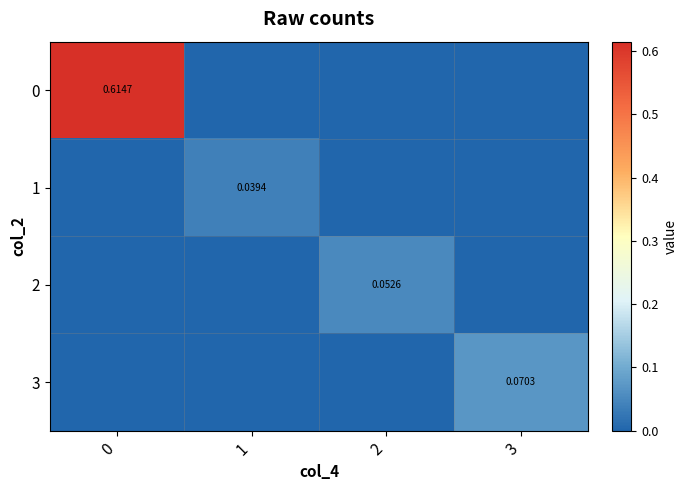

The value of 0 at 0 is 0.6. True or false?

True